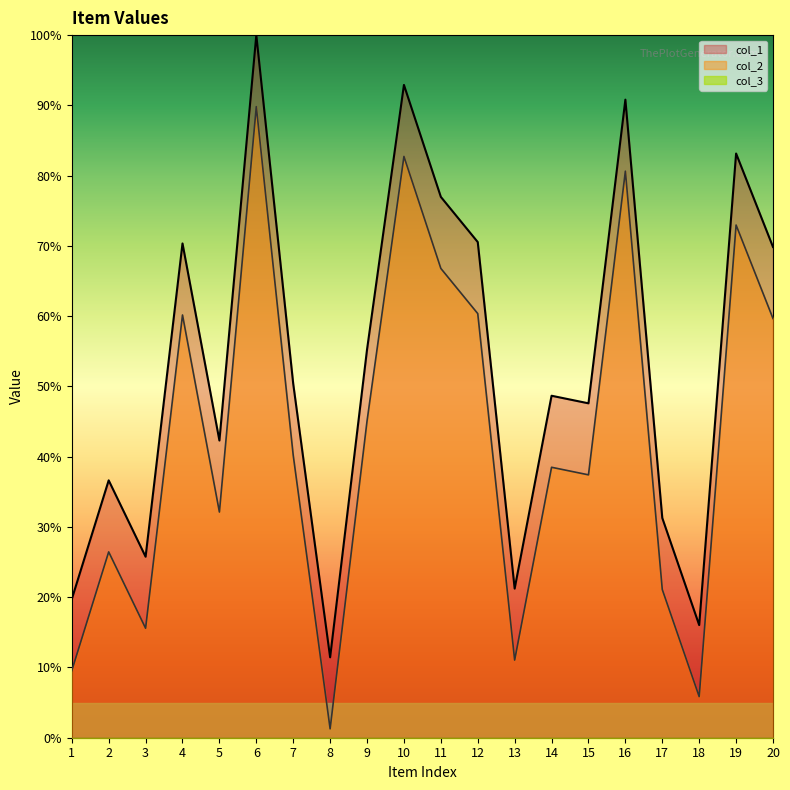

The value of col_1 at 9 is 45.1. True or false?

True